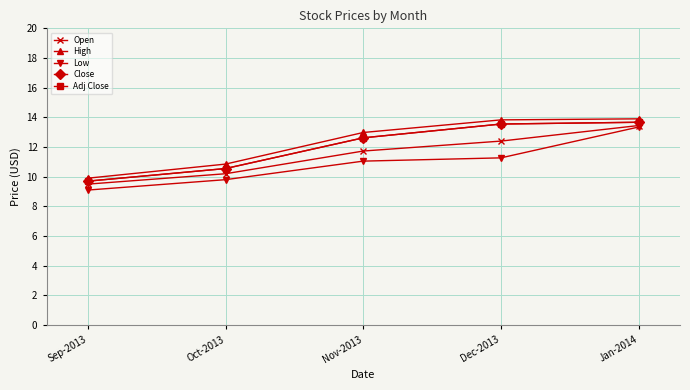

Which label corresponds to the smallest value in the chart?

Sep-2013